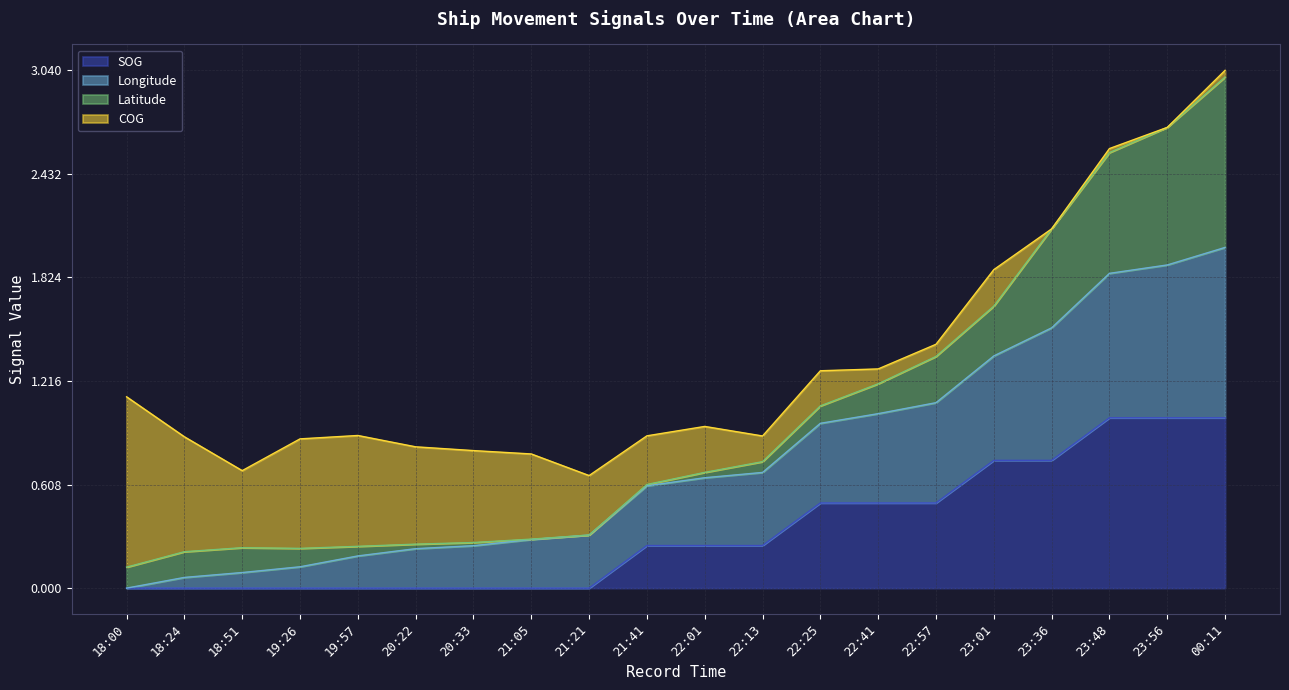

True or false: Longitude and SOG intersect in this chart.

False